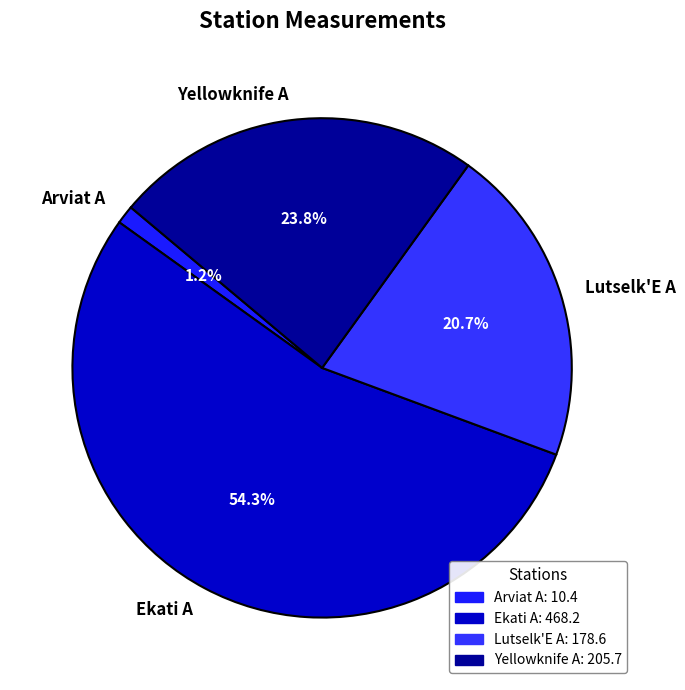

To the nearest percent, what is the difference between the largest and smallest slice percentages?

53%